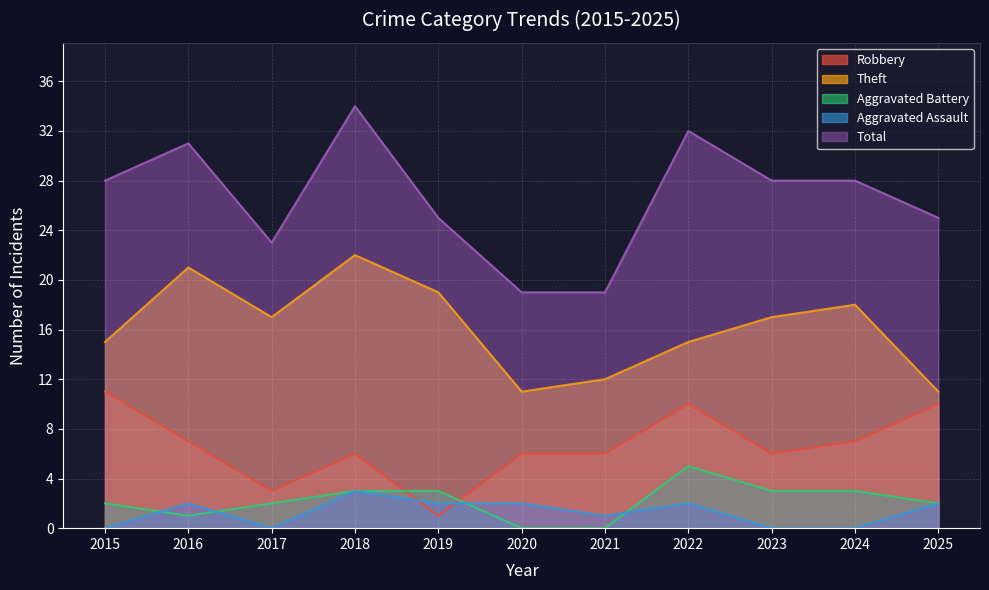

What is the sum of all Theft values?

178